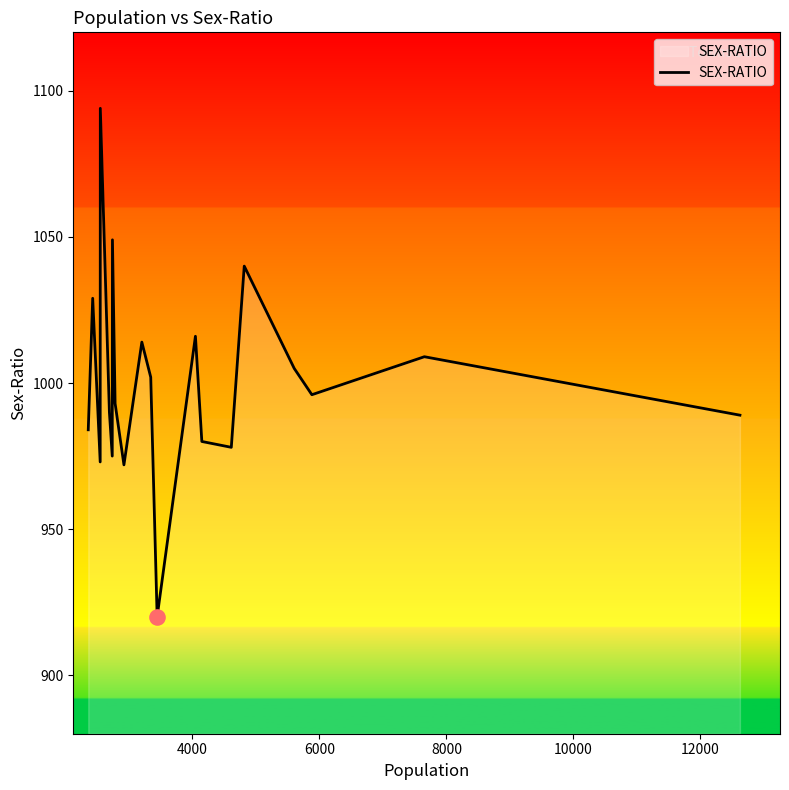

What is the difference between the maximum and minimum values?

174